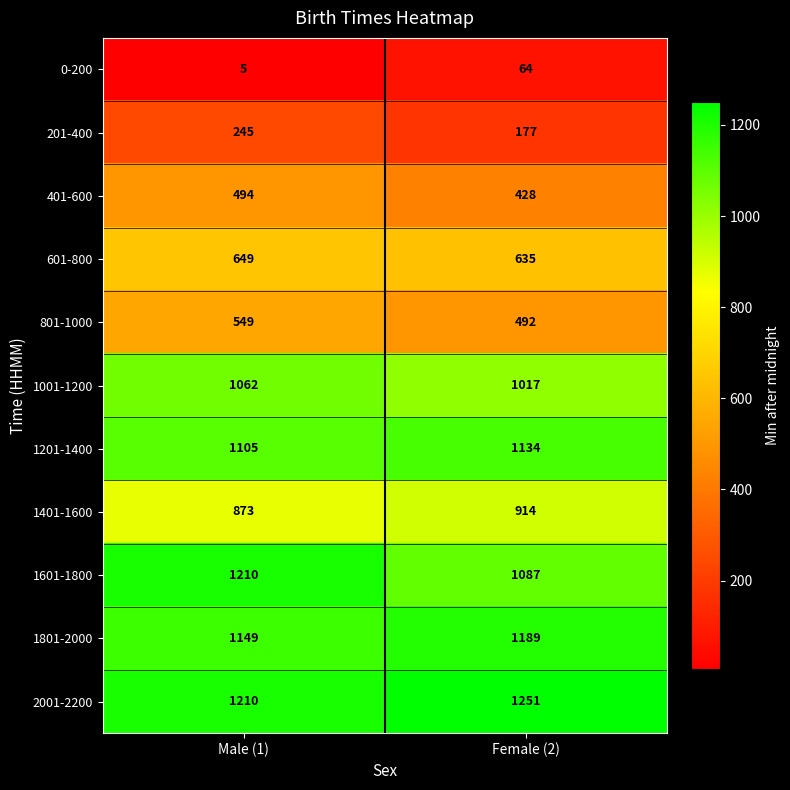

The value of 1401-1600 at Female (2) is 1364. True or false?

False